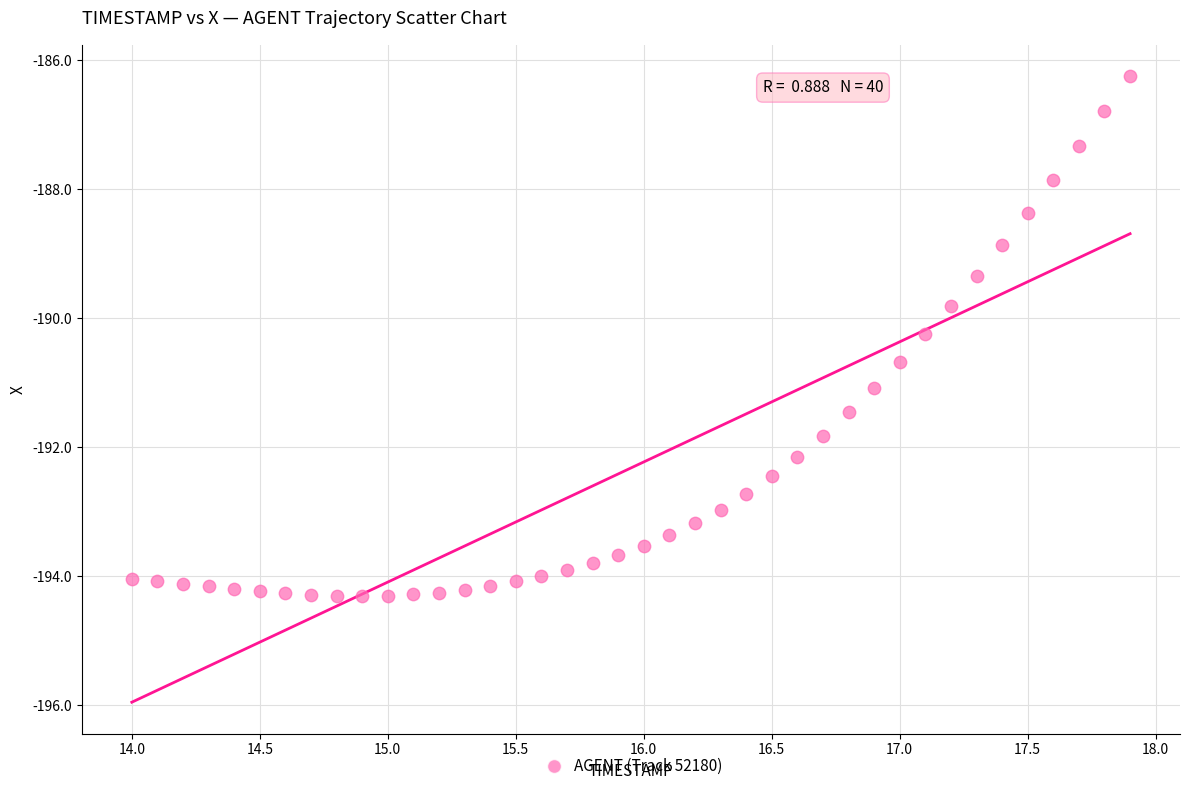

What is the range of Y values (max minus min)?

8.1